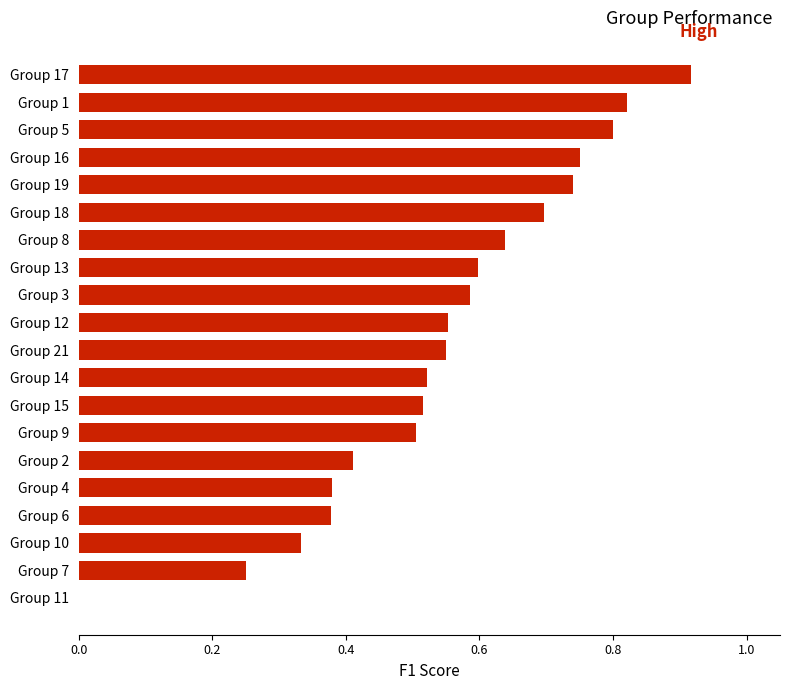

What is the change in value from Group 15 to Group 1?

+0.3